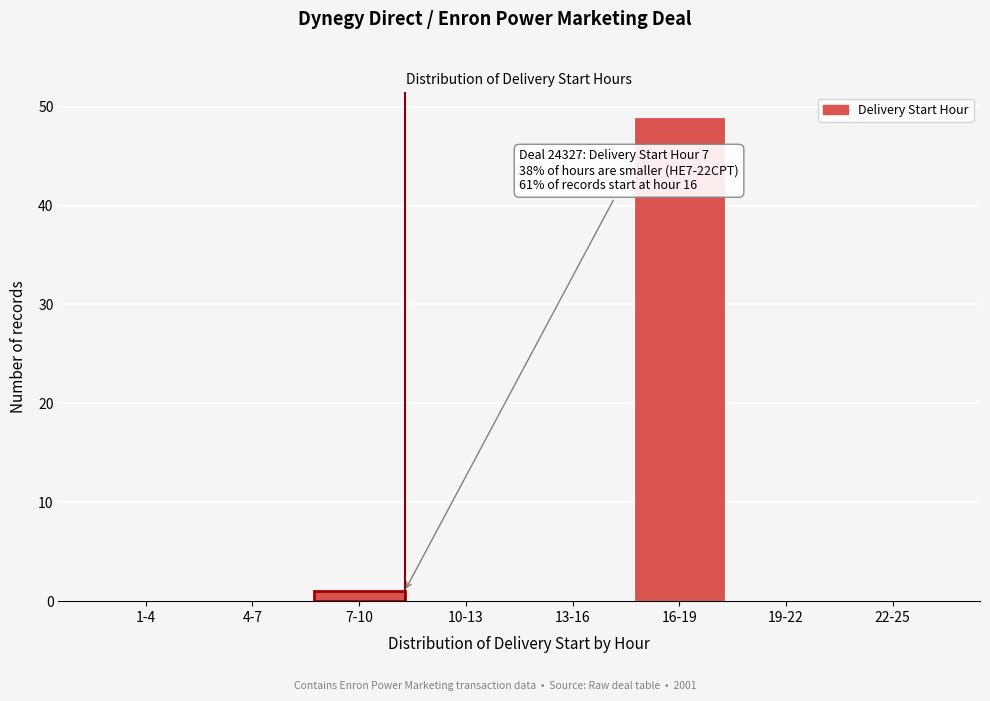

Reading left to right, what are all the values shown in this chart?

1-4=0	4-7=0	7-10=1	10-13=0	13-16=0	16-19=49	19-22=0	22-25=0